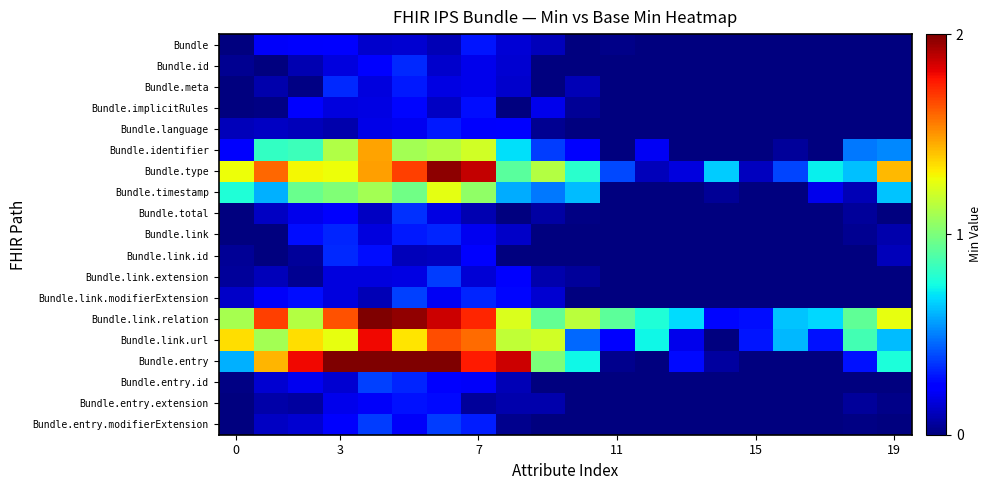

List the series in order of their peak value, highest first.

Bundle.entry, Bundle.link.relation, Bundle.type, Bundle.link.url, Bundle.identifier, Bundle.timestamp, Bundle.entry.id, Bundle.link.modifierExtension, Bundle.entry.modifierExtension, Bundle.link.extension, Bundle.total, Bundle.id, Bundle.meta, Bundle.link.id, Bundle.link, Bundle.language, Bundle, Bundle.entry.extension, Bundle.implicitRules